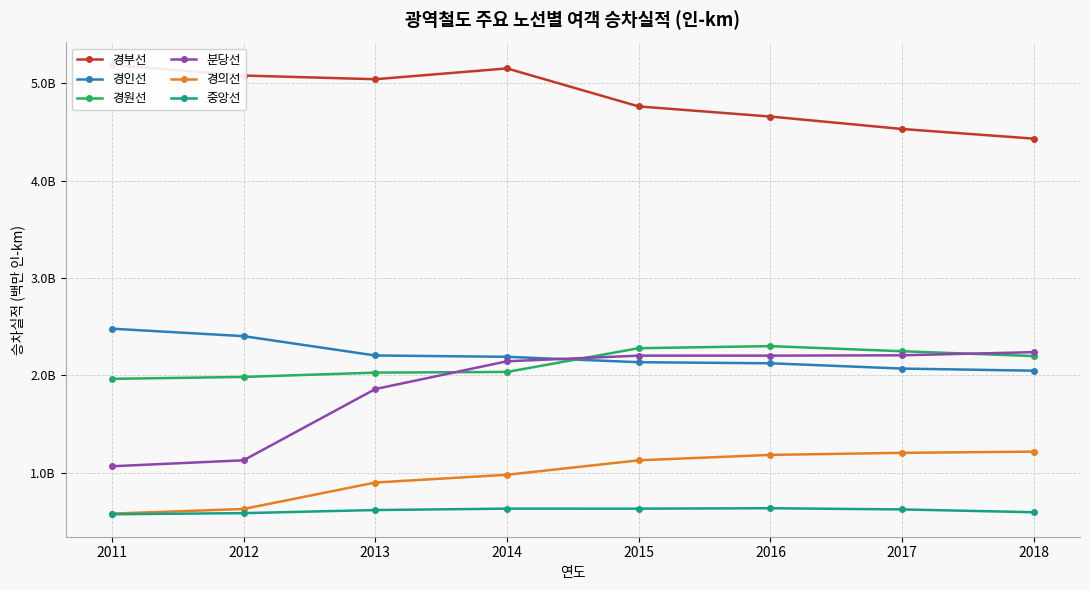

At which category does 경원선 reach its first local peak?

2016